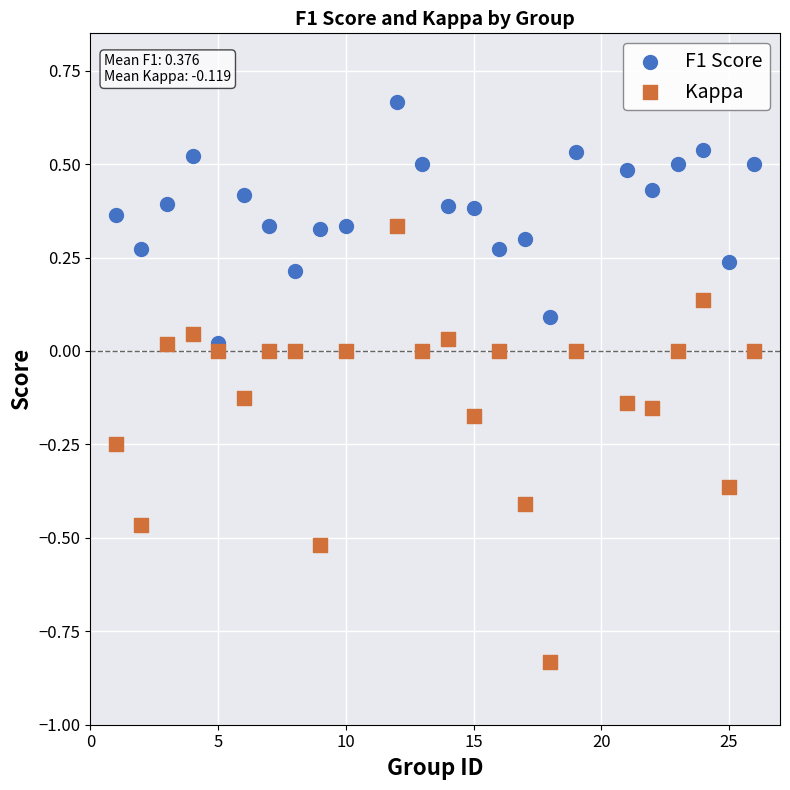

Which series reaches the minimum Y coordinate?

Kappa